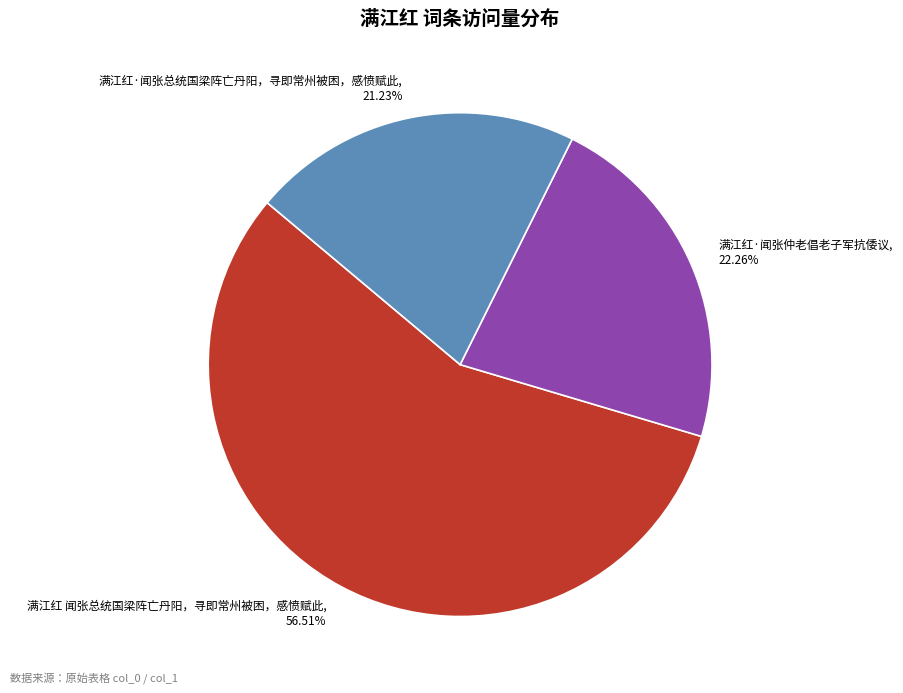

To the nearest percent, what is the average slice percentage?

33%